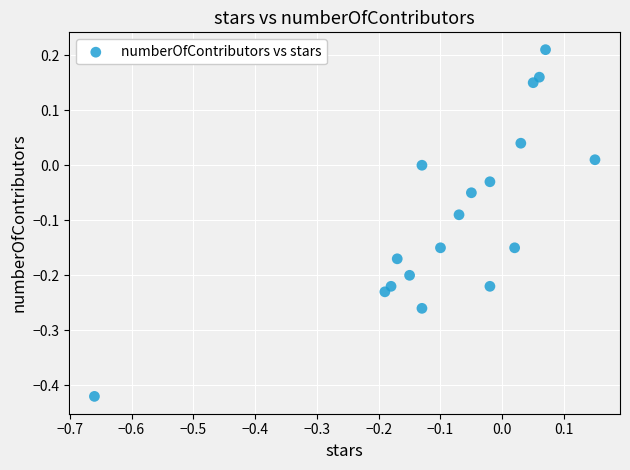

What is the range of Y values (max minus min)?

0.6